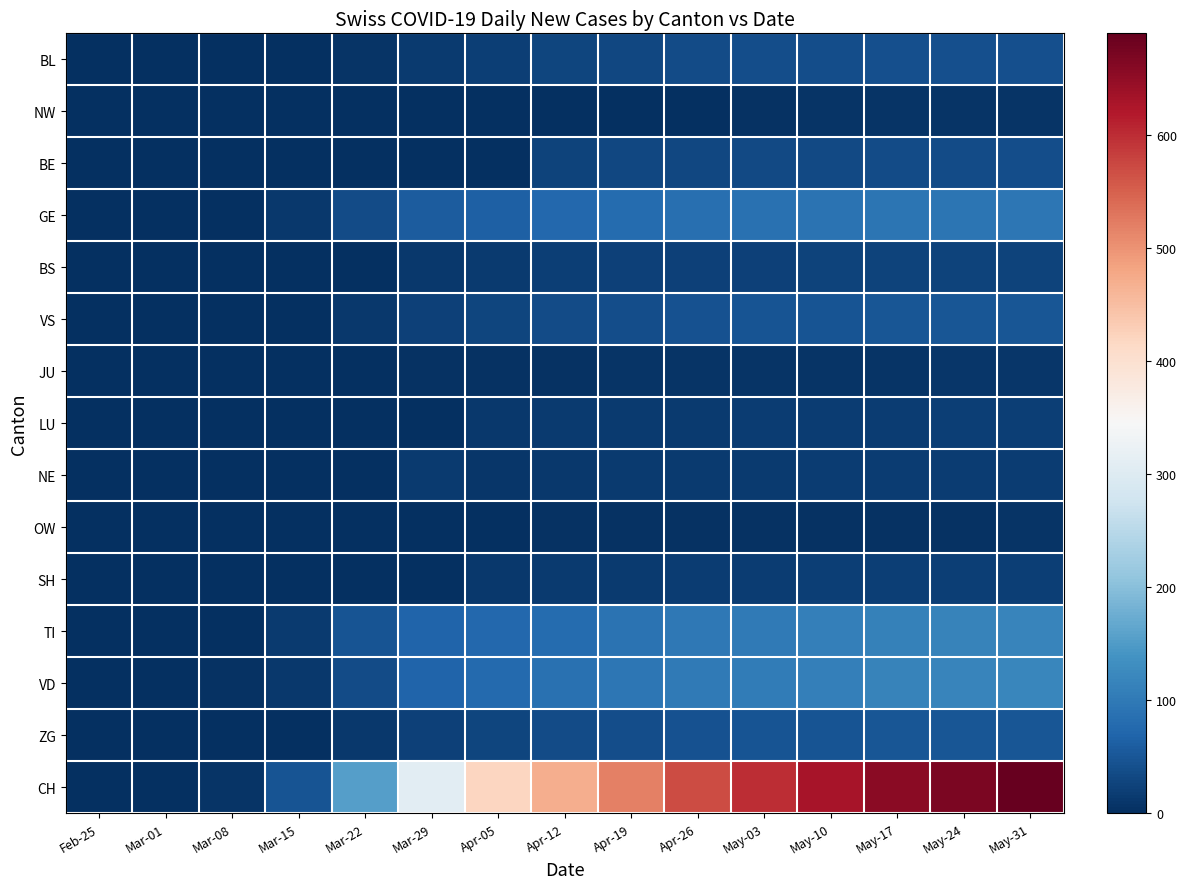

How many categories are shown in the chart?

15